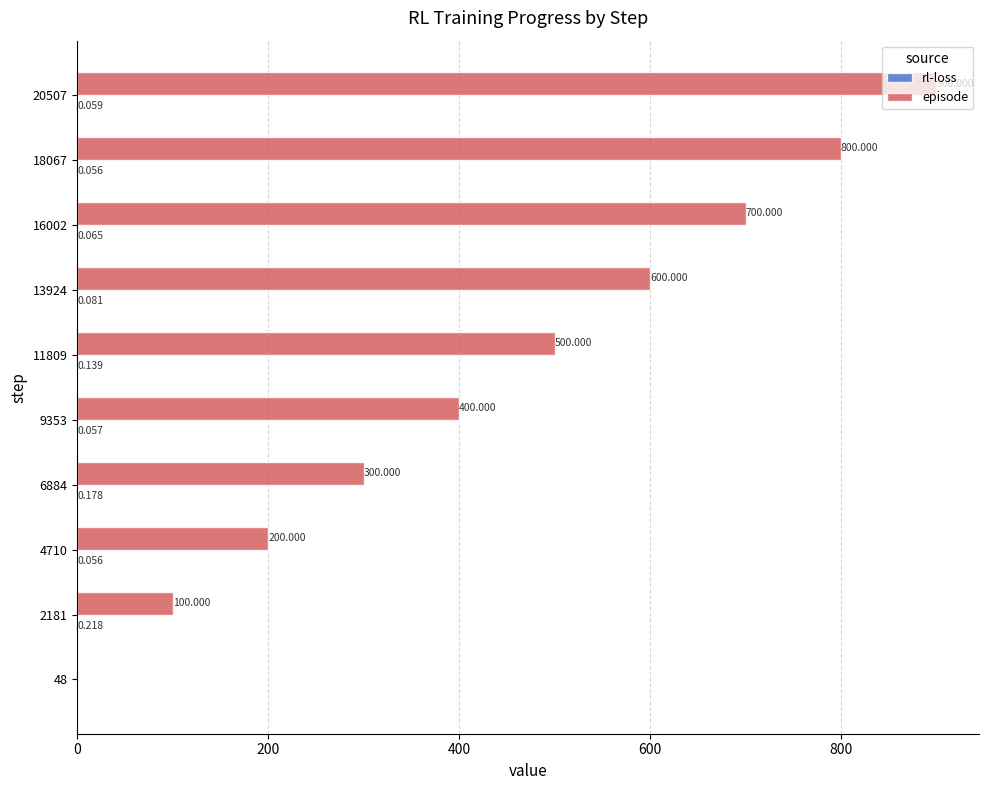

Which series changed the most between 4710 and 9353?

episode